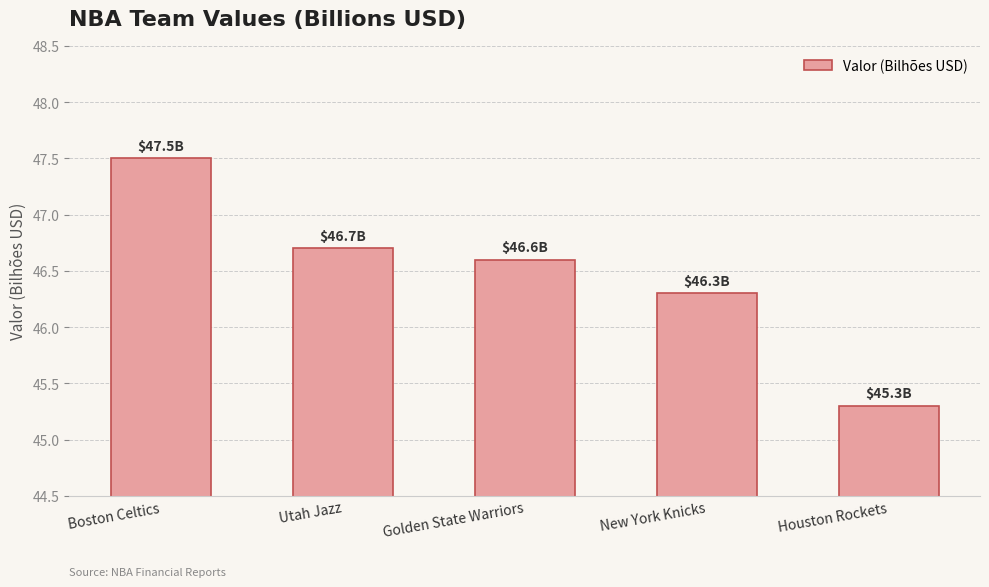

Reading left to right, extract all data points from this chart.

47.5	46.7	46.6	46.3	45.3